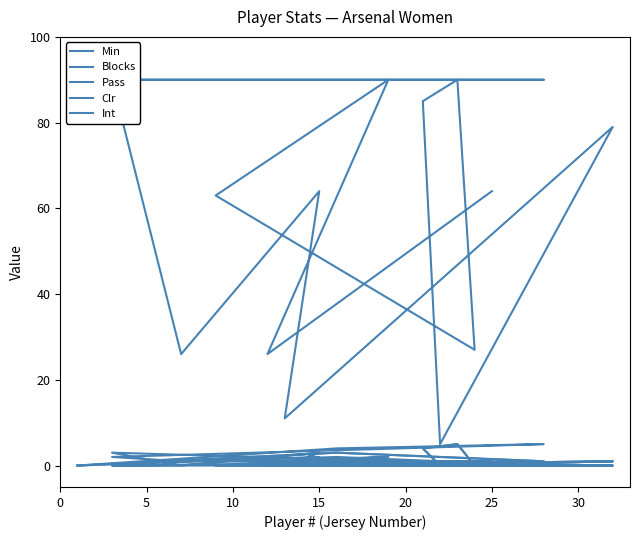

What are all the series names shown in the legend?

Min, Blocks, Pass, Clr, Int